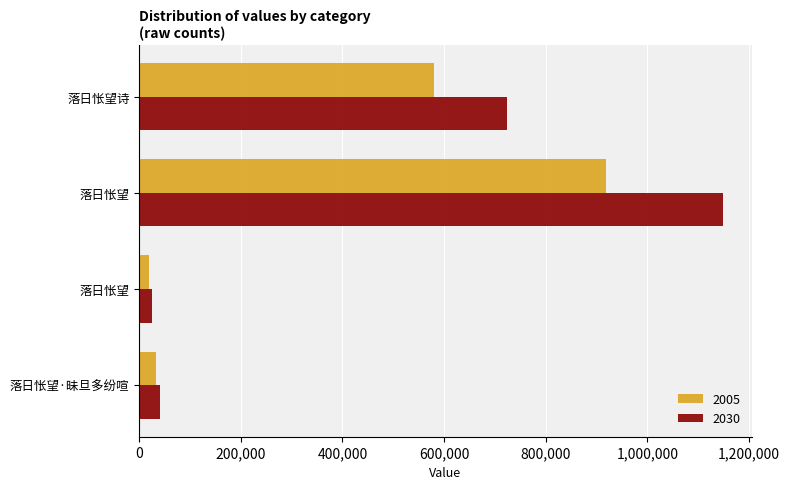

What is the label of the 3rd bar from the left?

落日怅望